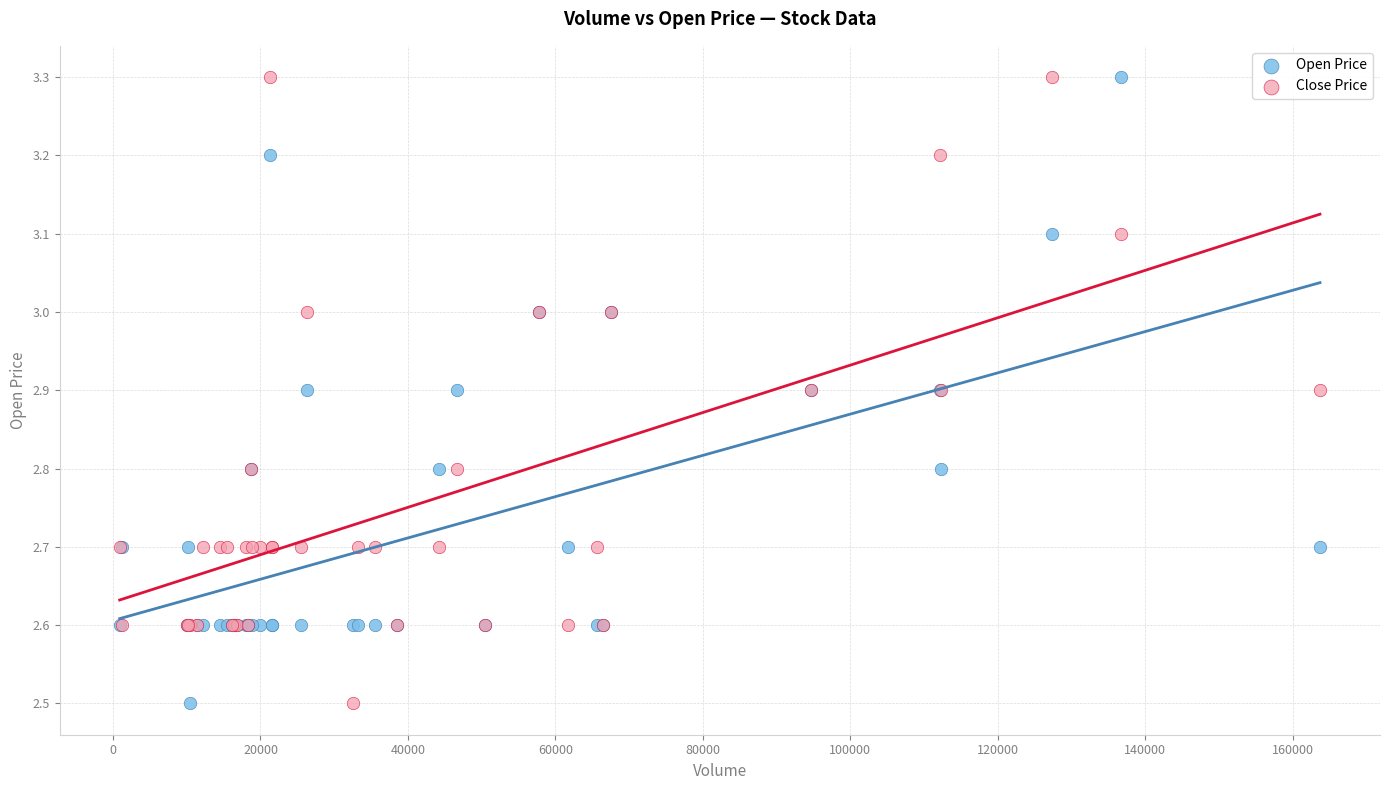

What is the X range (max minus min) for the scatter plot?

162800.0